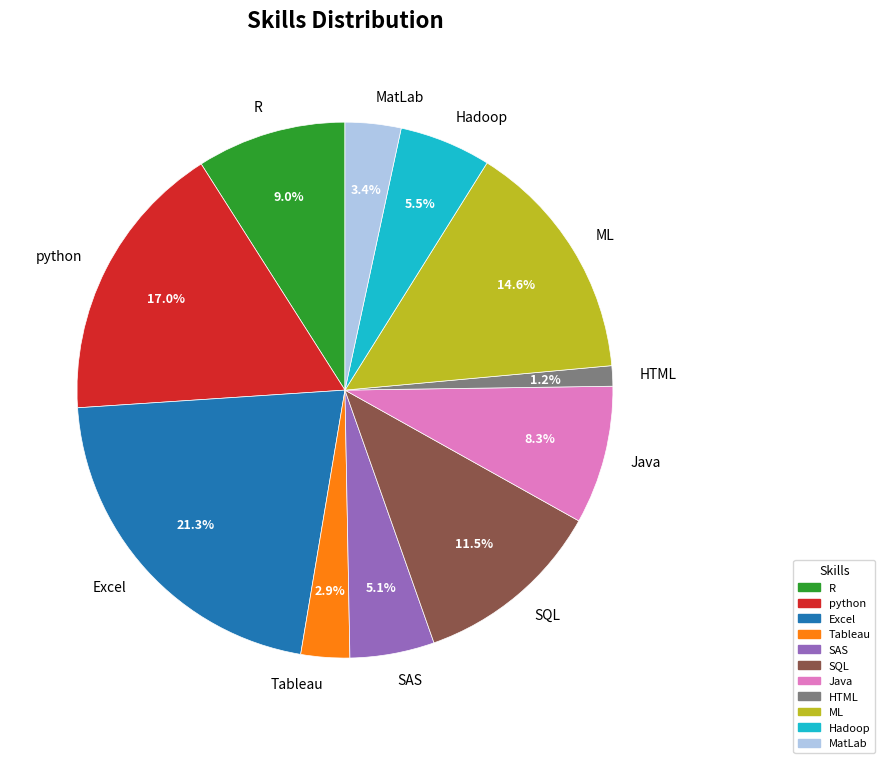

What is the ratio of the value at SAS to the value at ML?

0.3